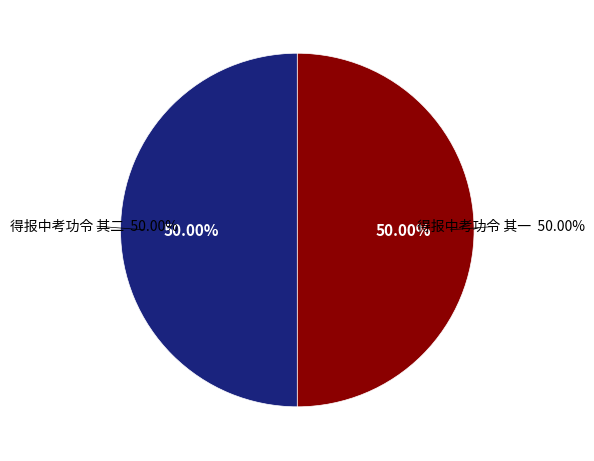

How much of the chart is everything except 得报中考功令 其一?

50.0%